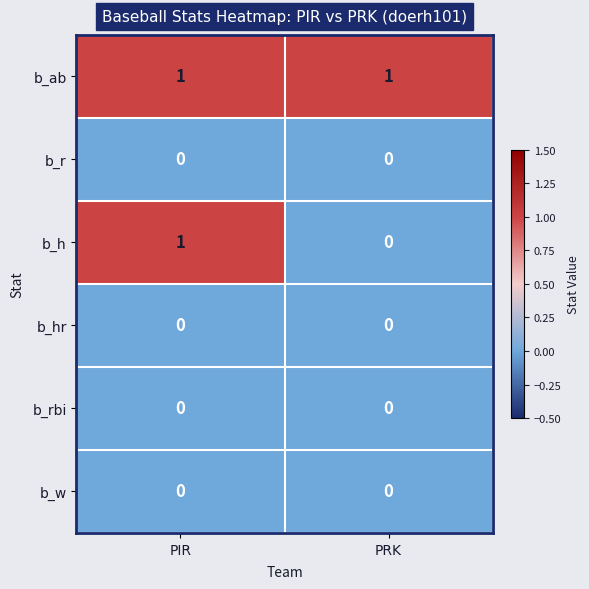

The value of b_h at PRK is 1. True or false?

False